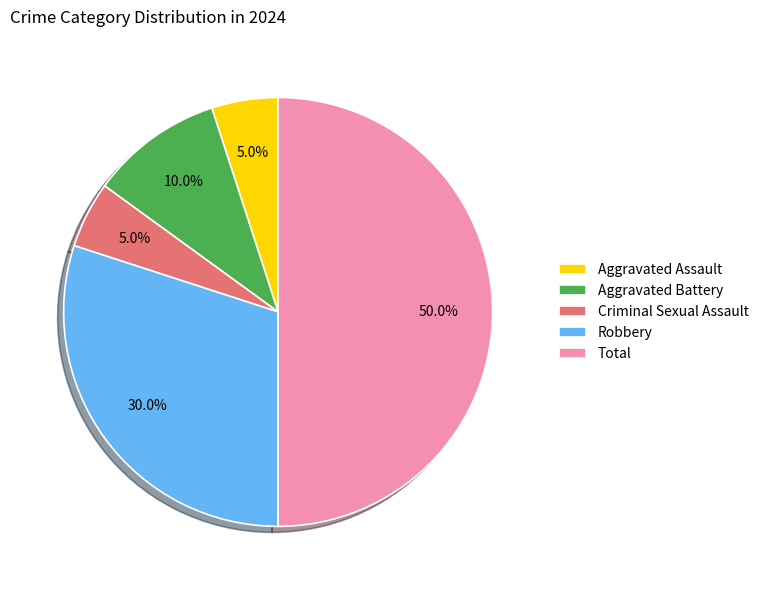

To the nearest percent, what percentage of the pie is Robbery?

30%